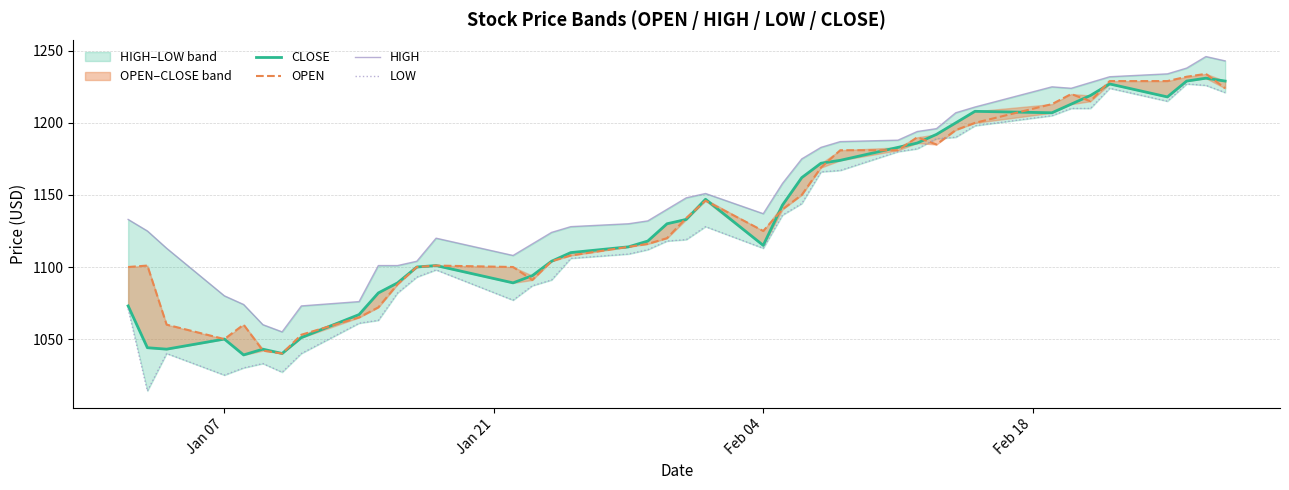

True or false: HIGH and OPEN intersect in this chart.

False